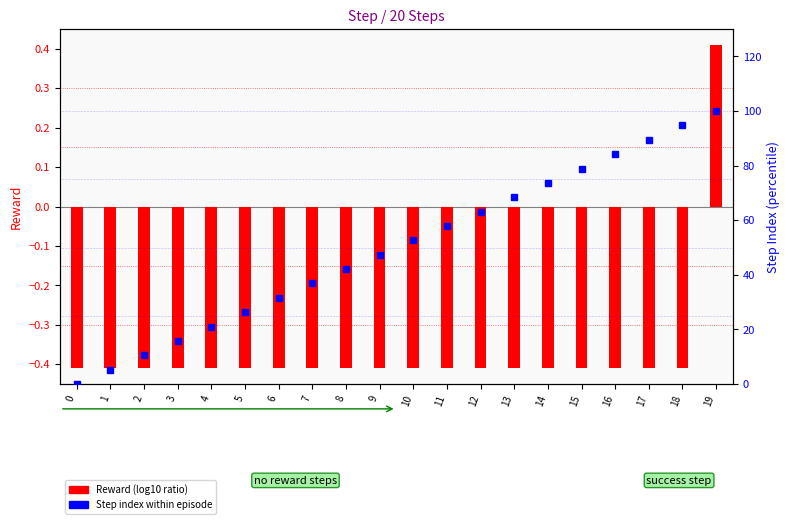

Reading right to left, list all the values displayed in this chart.

Reward (log10 ratio): 19=0.4	18=-0.4	17=-0.4	16=-0.4	15=-0.4	14=-0.4	13=-0.4	12=-0.4	11=-0.4	10=-0.4	9=-0.4	8=-0.4	7=-0.4	6=-0.4	5=-0.4	4=-0.4	3=-0.4	2=-0.4	1=-0.4	0=-0.4
Step rank (percentile): 19=100.0	18=94.7	17=89.5	16=84.2	15=78.9	14=73.7	13=68.4	12=63.2	11=57.9	10=52.6	9=47.4	8=42.1	7=36.8	6=31.6	5=26.3	4=21.1	3=15.8	2=10.5	1=5.3	0=0.0